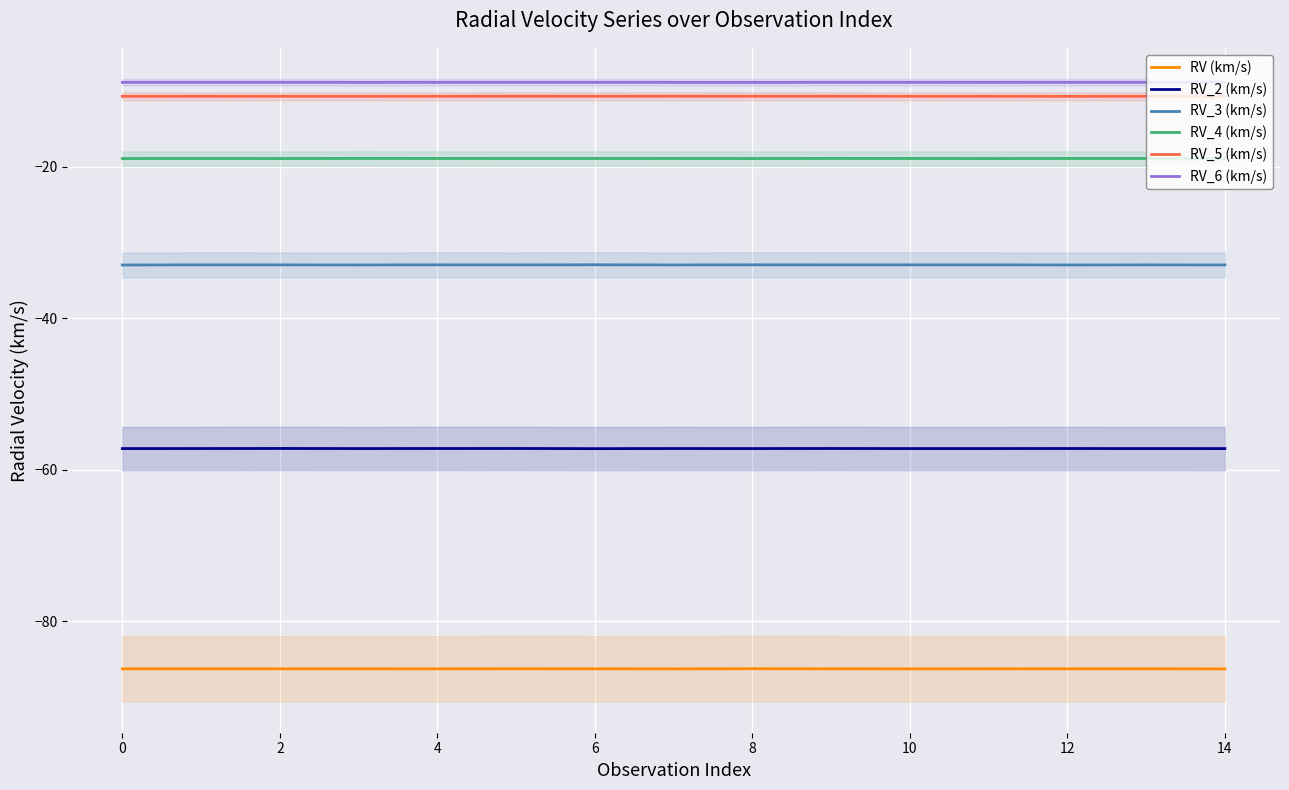

True or false: RV_3 (km/s) and RV_6 (km/s) intersect in this chart.

False